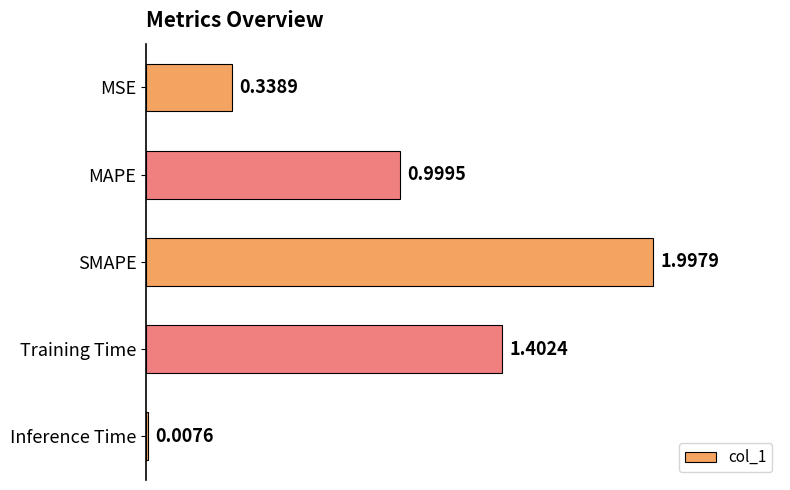

What is the change in value from MSE to SMAPE?

+1.7